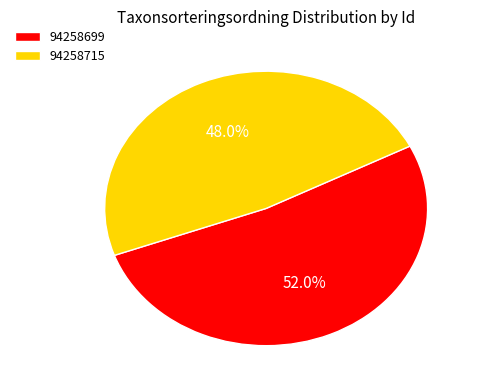

What is the smallest slice in the pie chart?

94258715